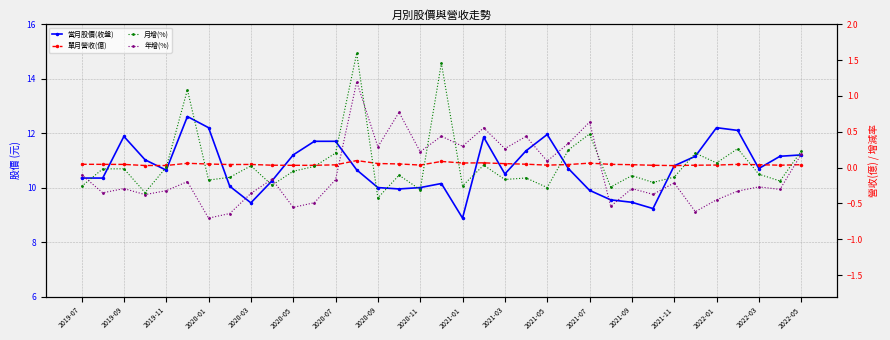

Count the 單月營收(億) values in the range 0 to 1.

35